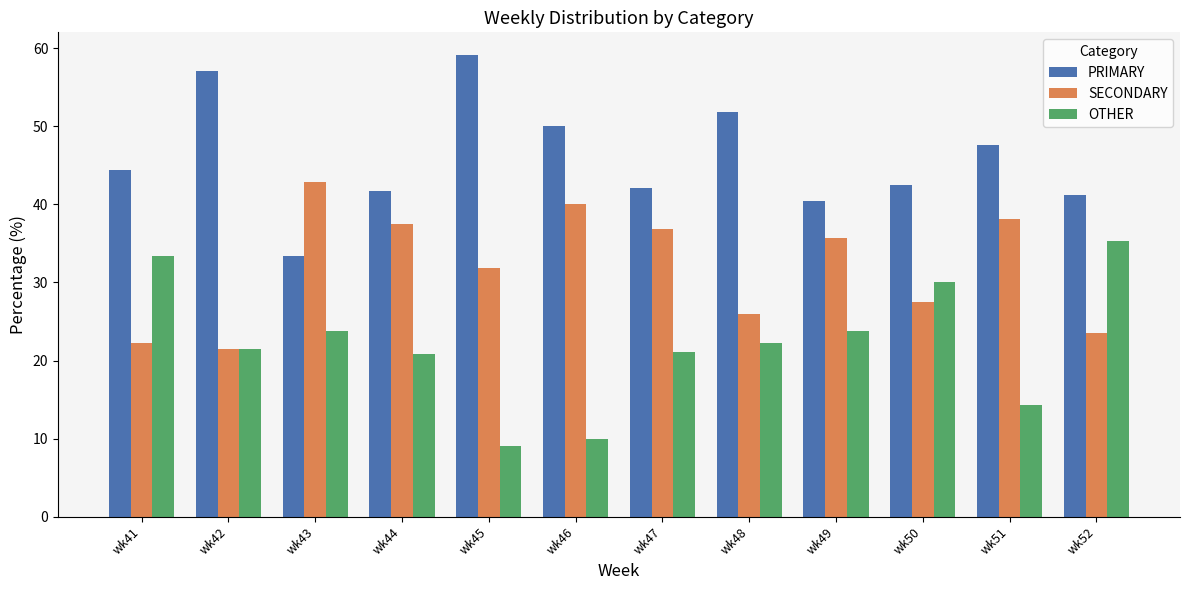

Is it true that OTHER equals 36.2 at wk47?

False